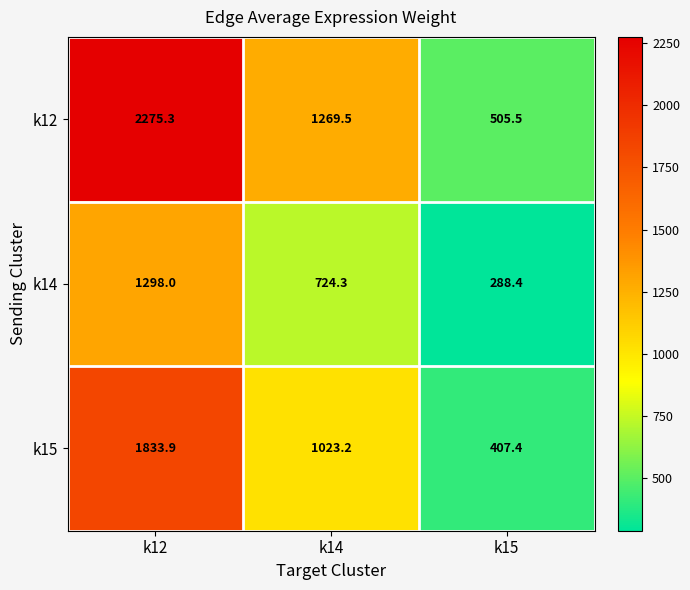

Reading left to right, what are all the values shown in this chart?

k12: 2275.3	1269.5	505.5
k14: 1298.0	724.3	288.4
k15: 1833.9	1023.2	407.4